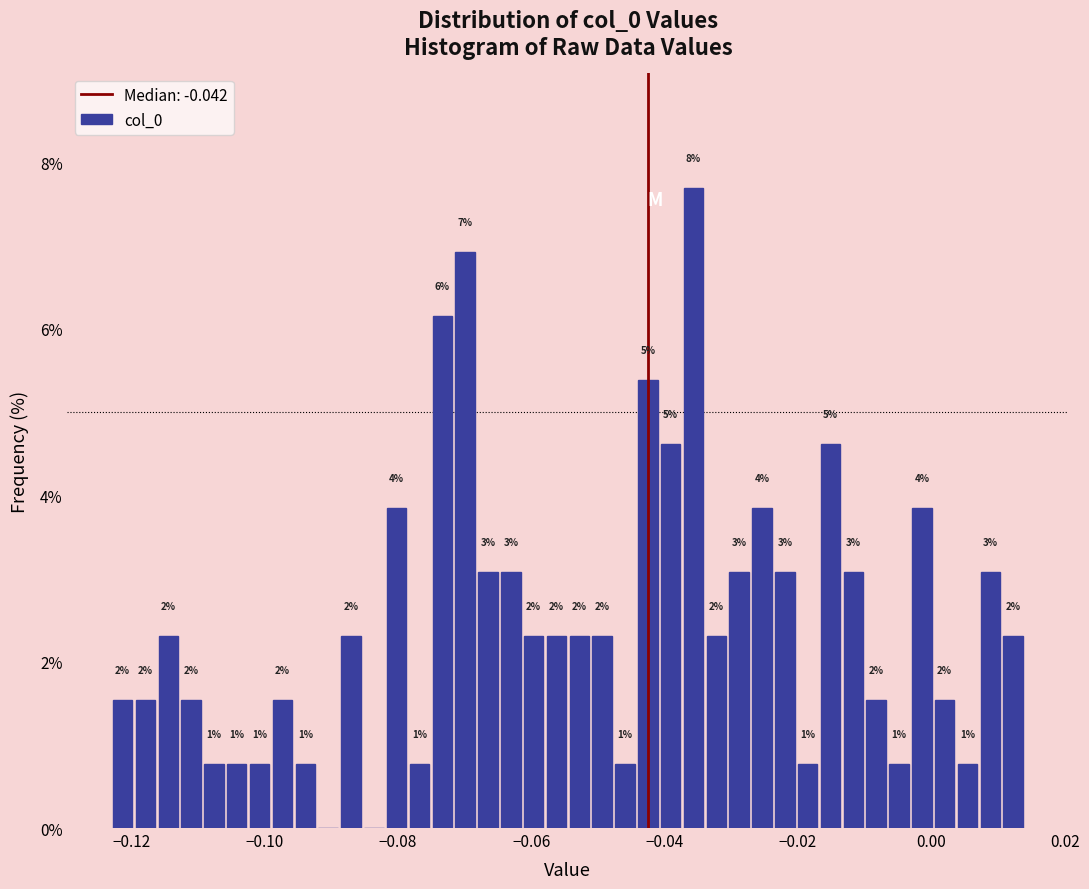

Read against the x-axis, roughly where is the centre of the tallest bar?

-0.036